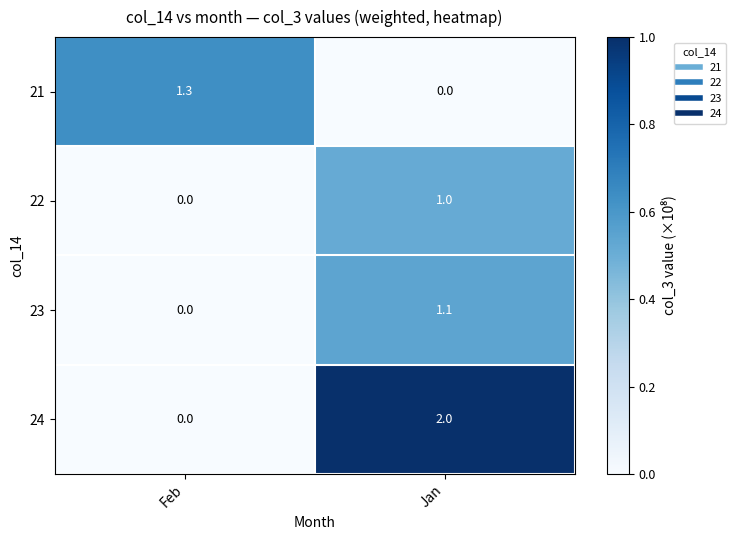

Which series changed the most between Feb and Jan?

24